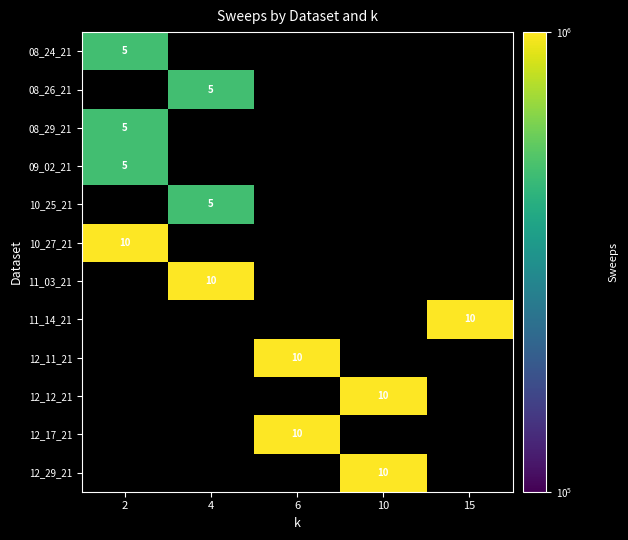

Is it true that 12_29_21 equals 6 at 10?

False